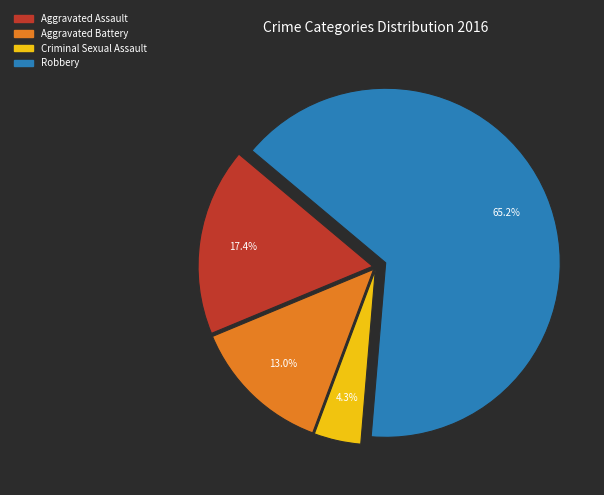

Count the number of slices in the pie.

4